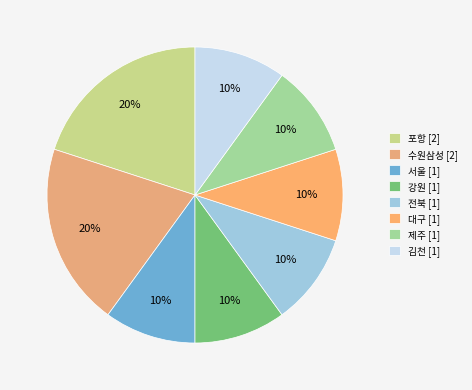

Which category has the smallest portion of the pie?

서울